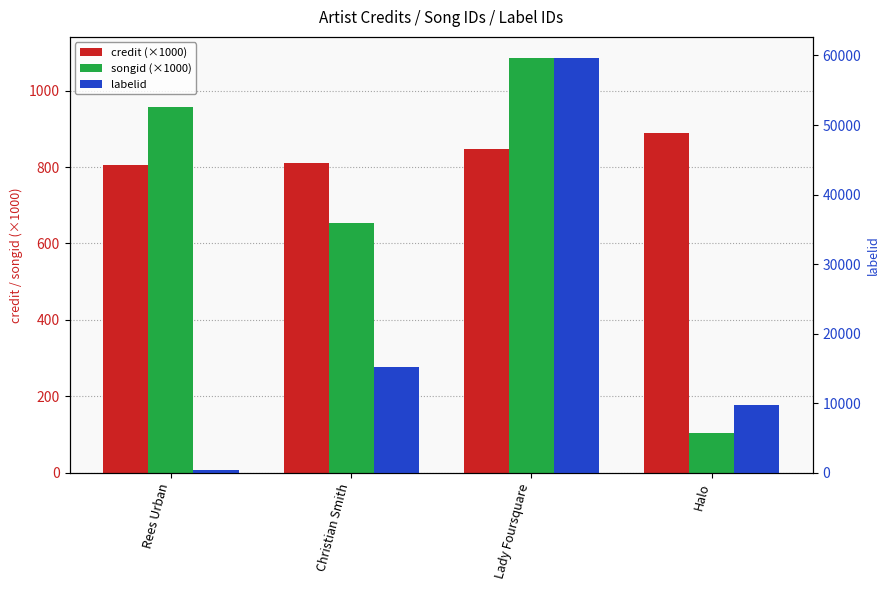

What is the total value across all series at Halo?

10815.0